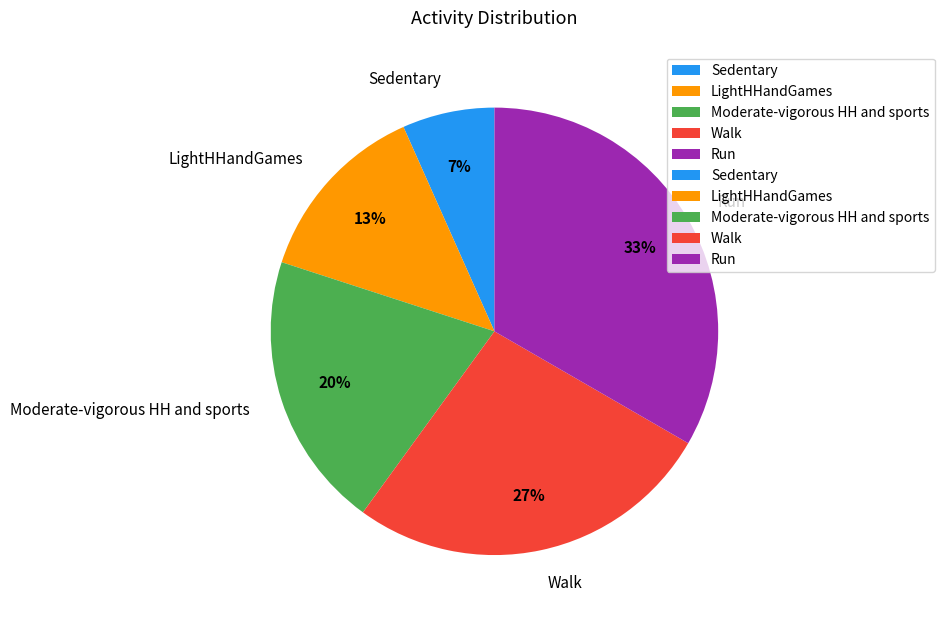

What percentage is the Walk slice, to the nearest percent?

27%